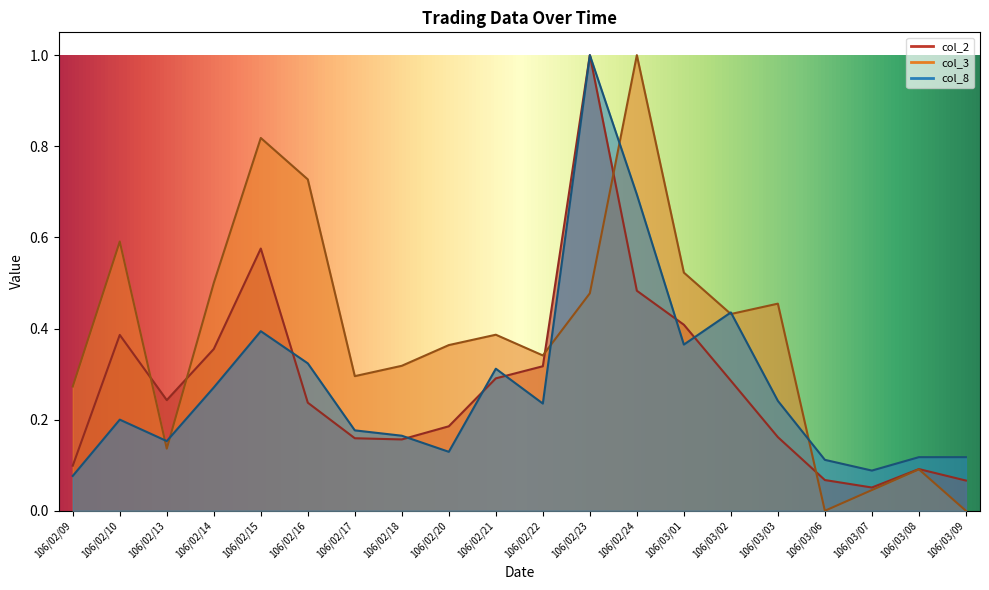

Reading left to right, list all the values displayed in this chart.

col_2: 0.1	0.4	0.2	0.4	0.6	0.2	0.2	0.2	0.2	0.3	0.3	1.0	0.5	0.4	0.3	0.2	0.1	0.1	0.1	0.1
col_3: 0.3	0.6	0.1	0.5	0.8	0.7	0.3	0.3	0.4	0.4	0.3	0.5	1.0	0.5	0.4	0.5	0.0	0.0	0.1	0.0
col_8: 0.1	0.2	0.2	0.3	0.4	0.3	0.2	0.2	0.1	0.3	0.2	1.0	0.7	0.4	0.4	0.2	0.1	0.1	0.1	0.1